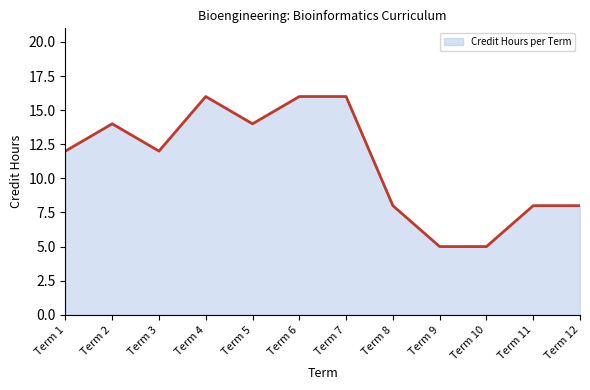

What is the maximum value shown in the chart?

16